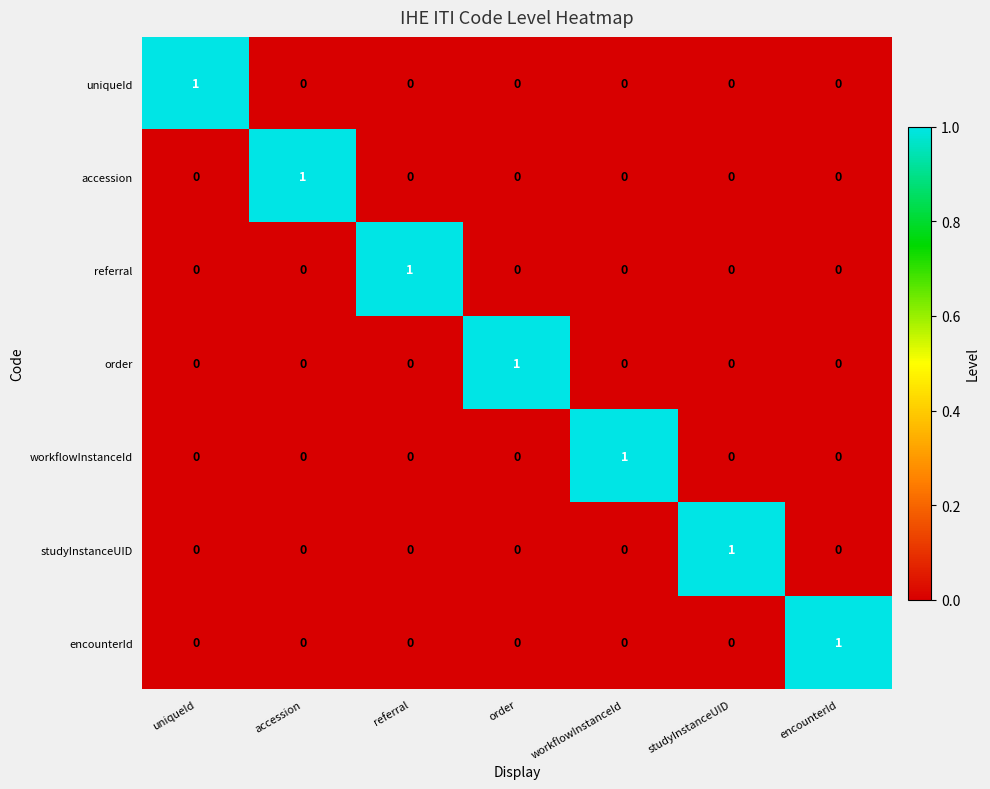

At how many categories does at least one series exceed 0?

7